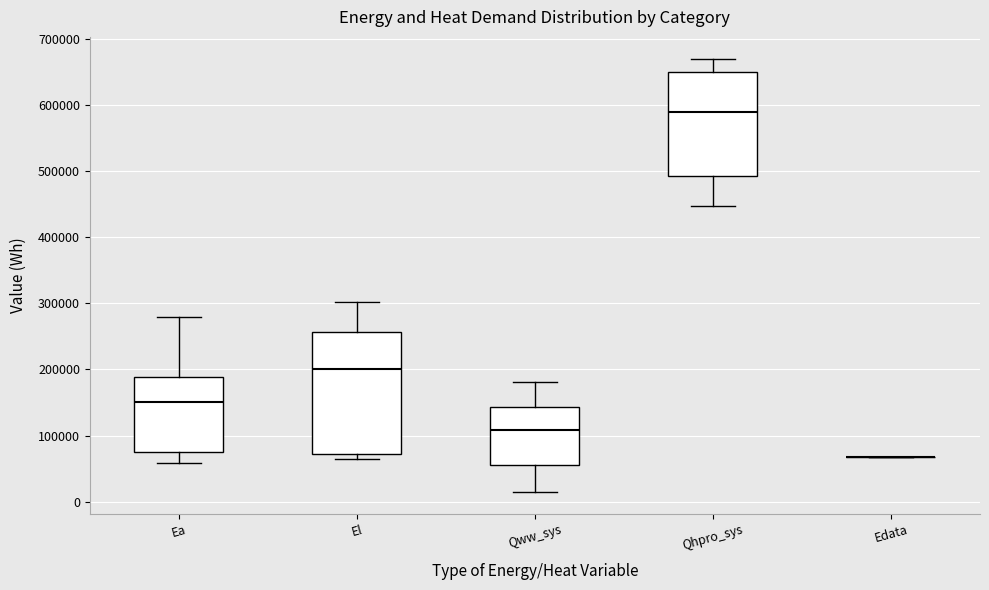

Comparing the boxes themselves (not the whiskers), which one is the tallest?

El